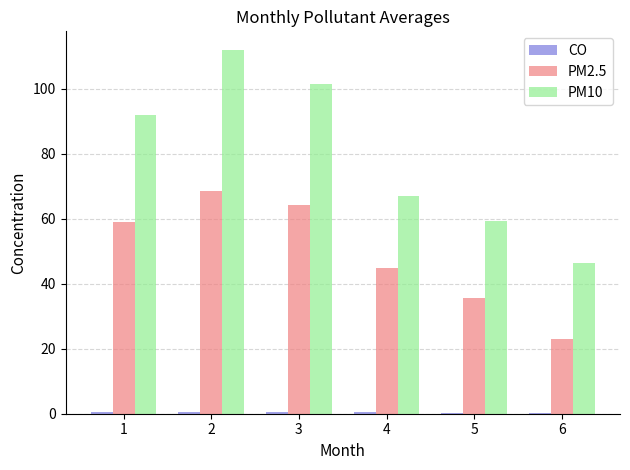

The value of PM10 at 1 is 92.0. True or false?

True